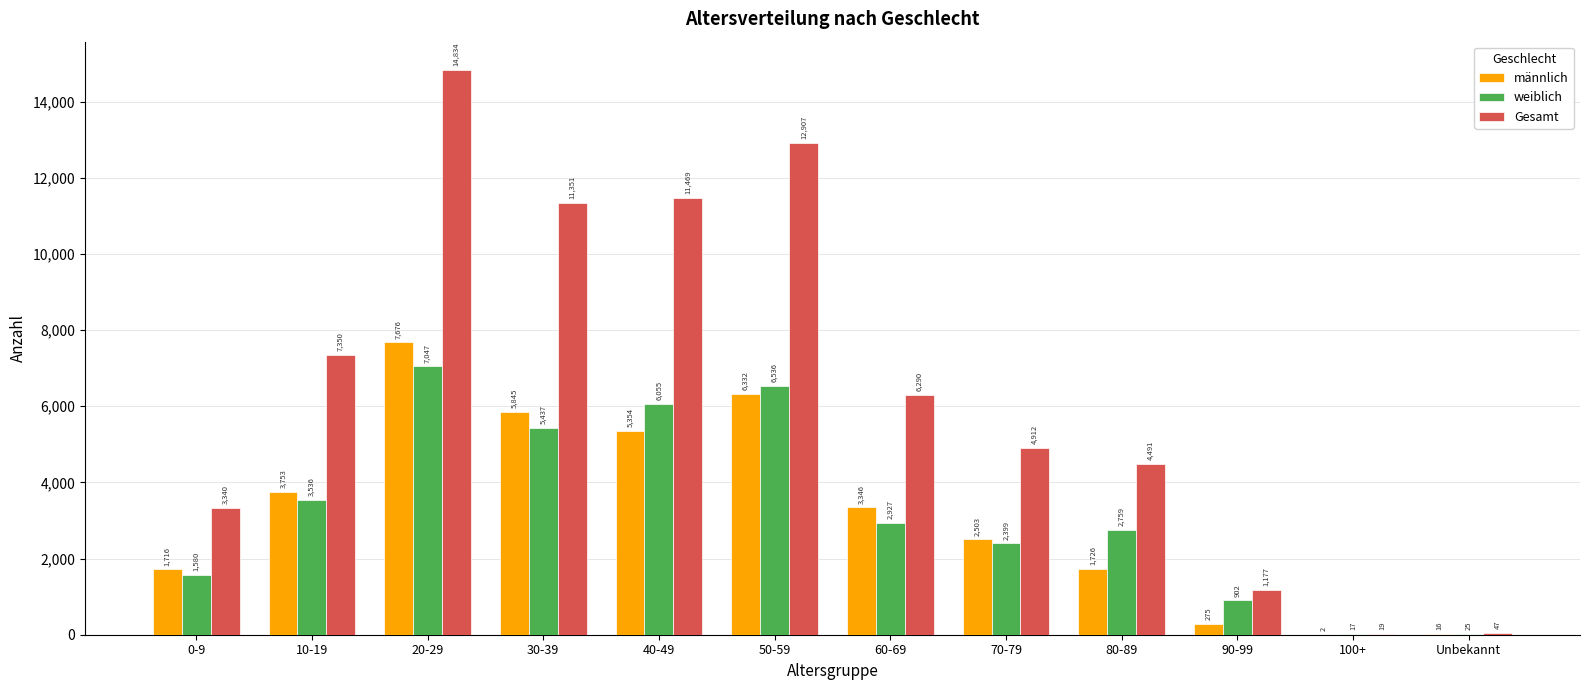

At which category does the chart reach its peak across all series?

20-29